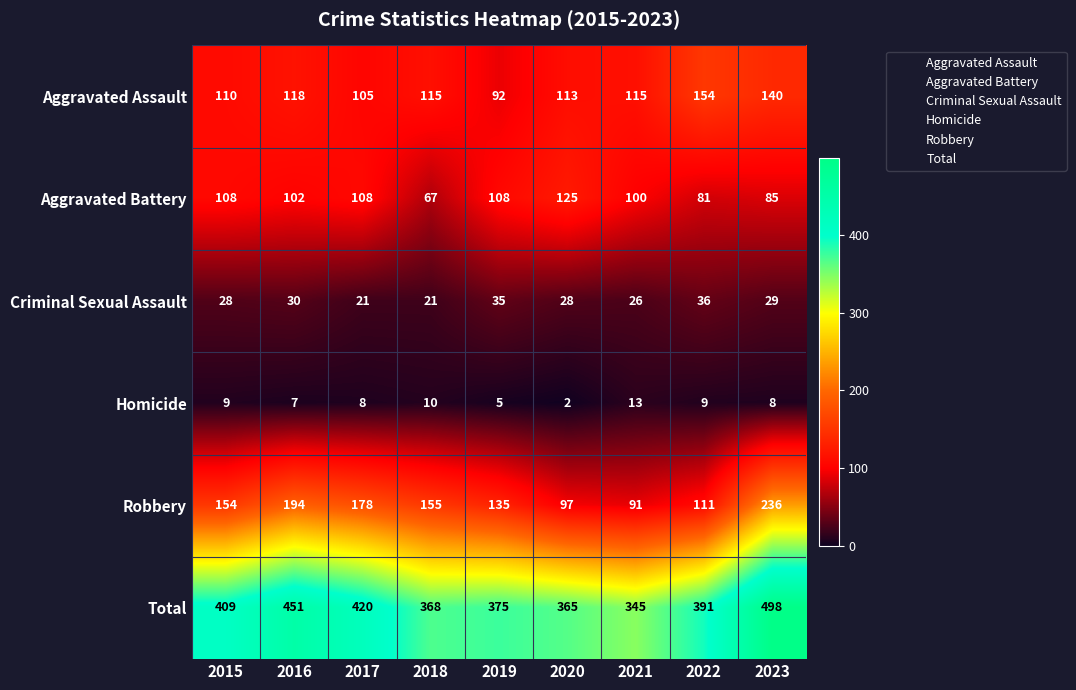

At how many categories does at least one series exceed 73?

9